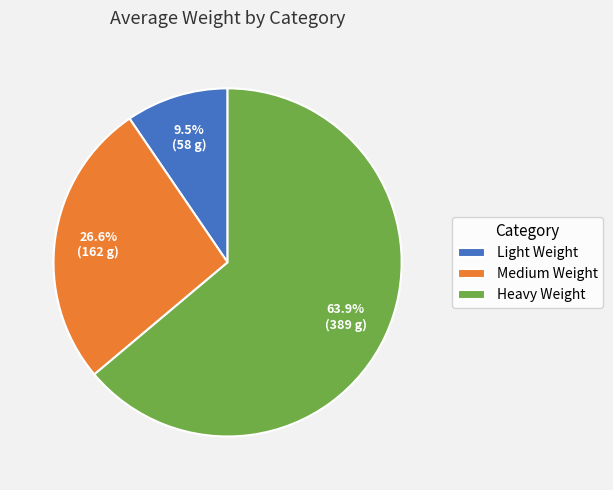

Which category has the biggest portion of the pie?

Heavy Weight